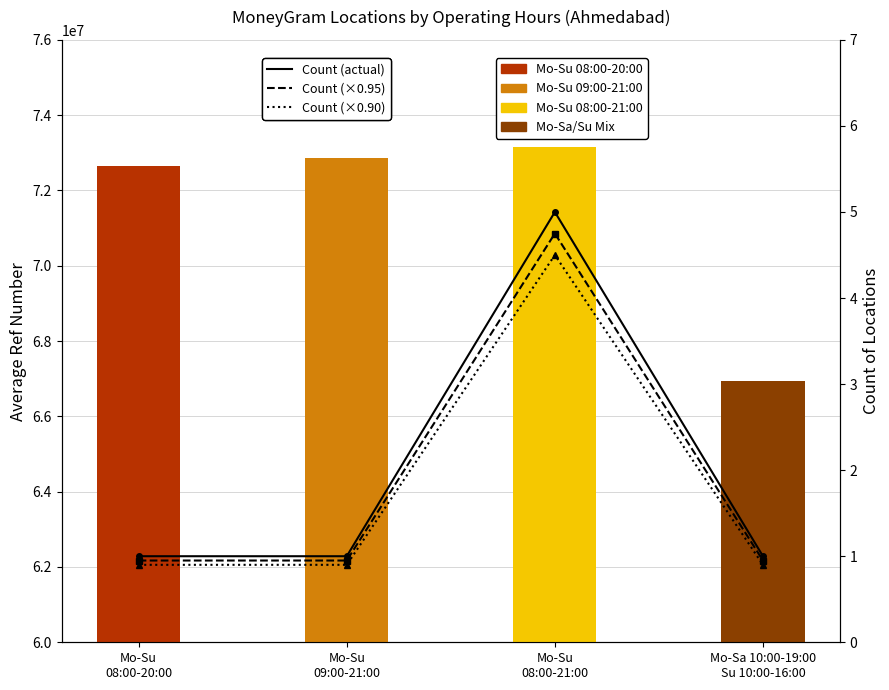

Rank the series at Mo-Su
09:00-21:00 from highest to lowest value.

Avg Ref Number, Old, Middle, Young